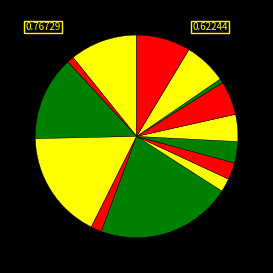

How many segments does this pie chart have?

14